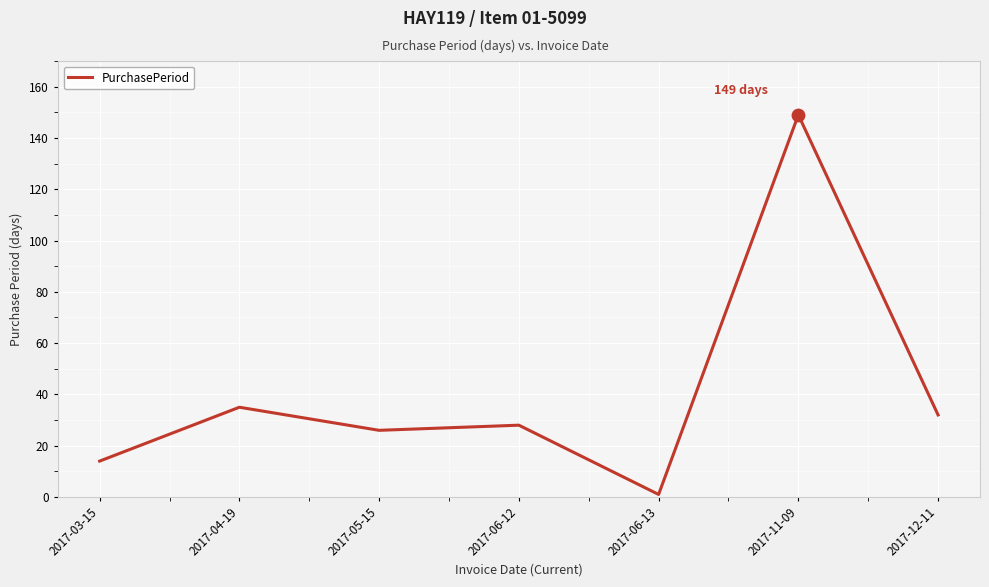

What is the change in value from 2017-03-15 to 2017-05-15?

+12